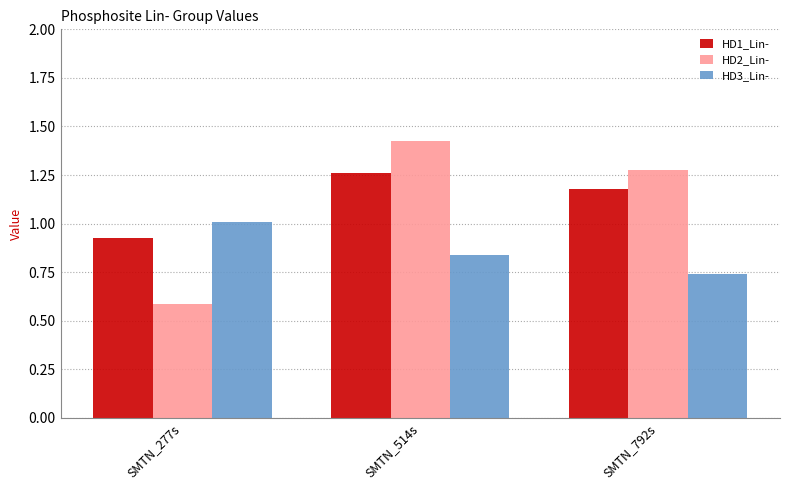

Where is HD2_Lin- nearest to the value 1?

SMTN_792s